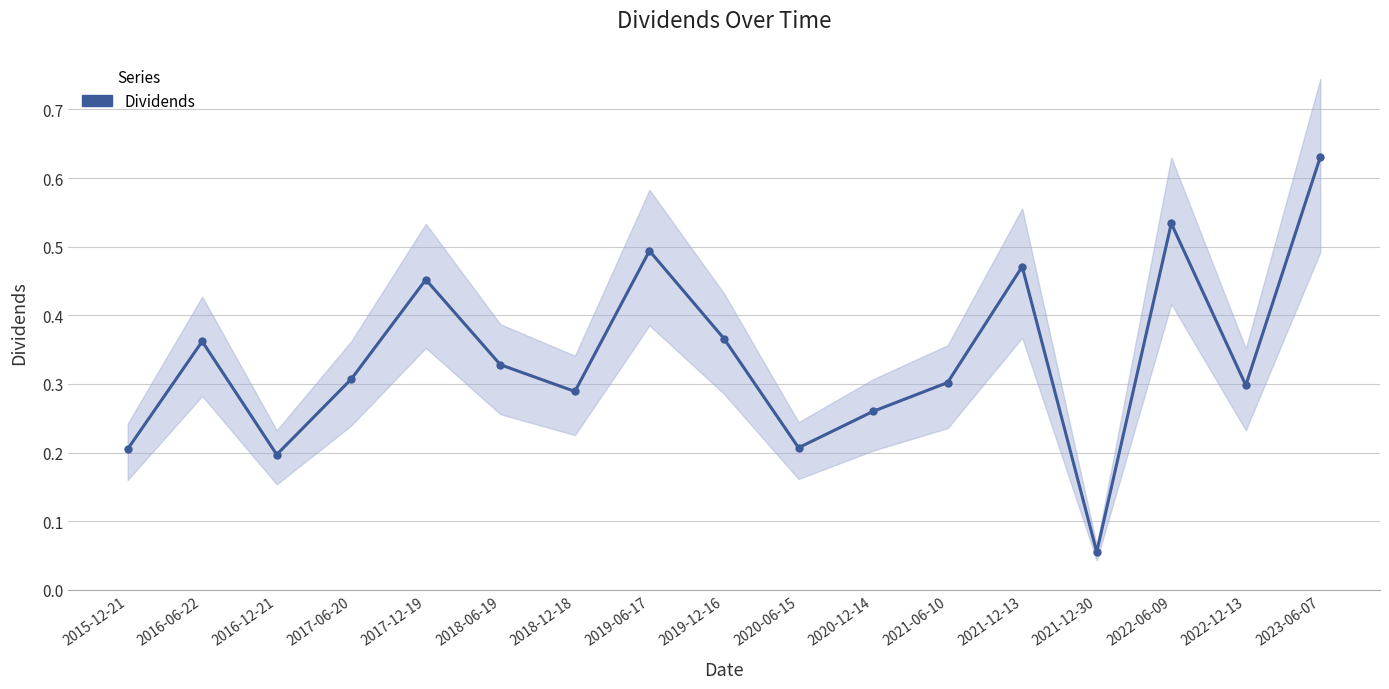

Which has a higher value, 2016-06-22 or 2023-06-07?

2023-06-07